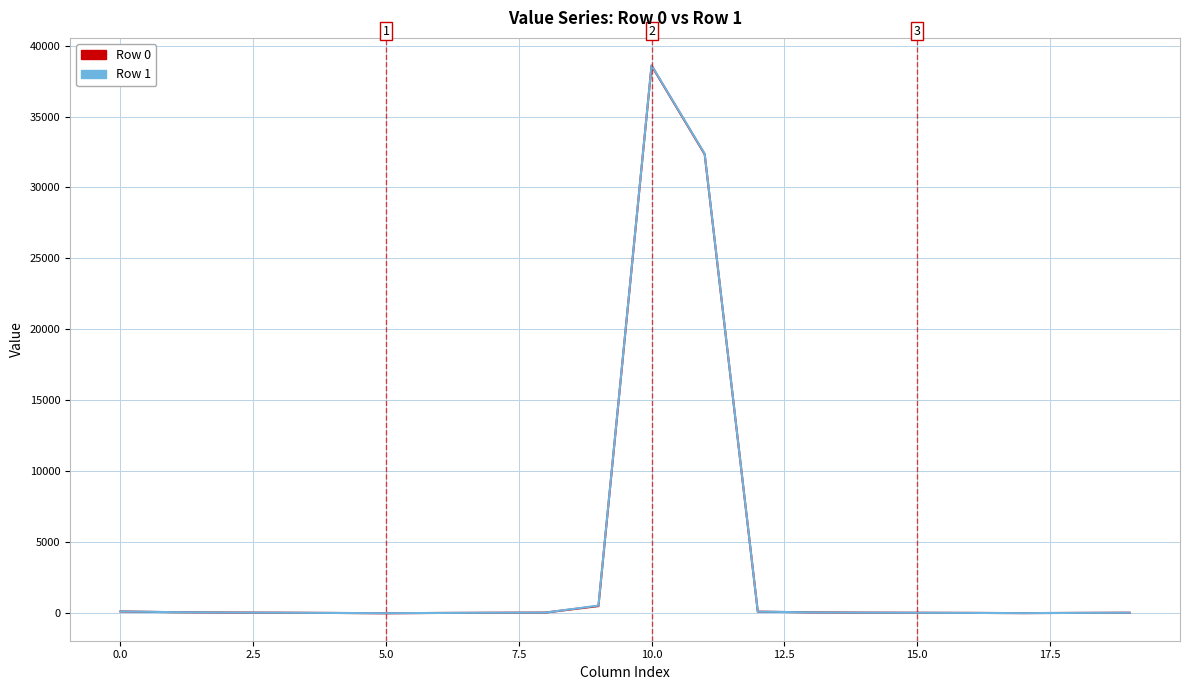

What is the maximum value for Row 1?

38609.1